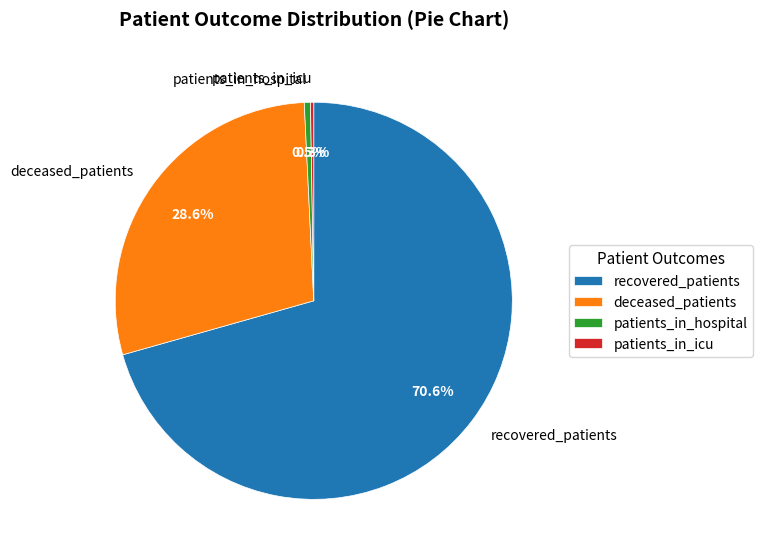

Which slice is the largest?

recovered_patients